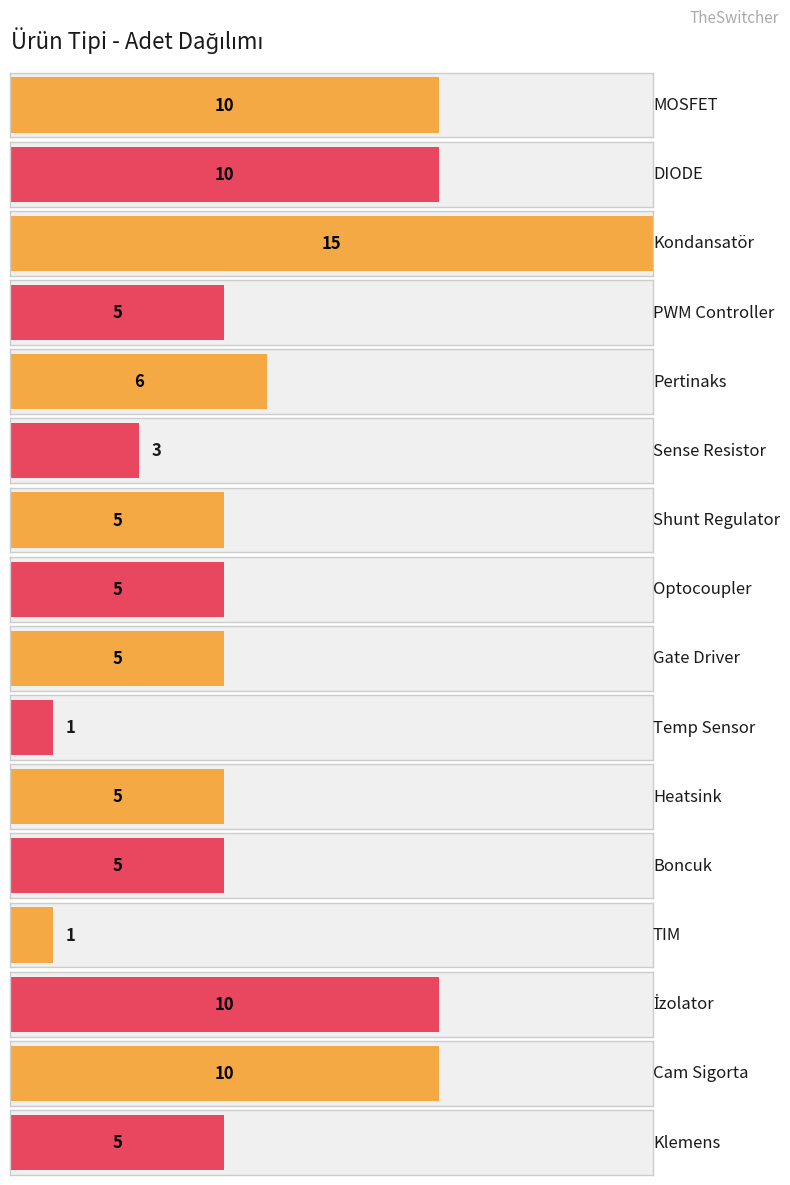

What is the label of the 2nd bar from the right?

Cam Sigorta